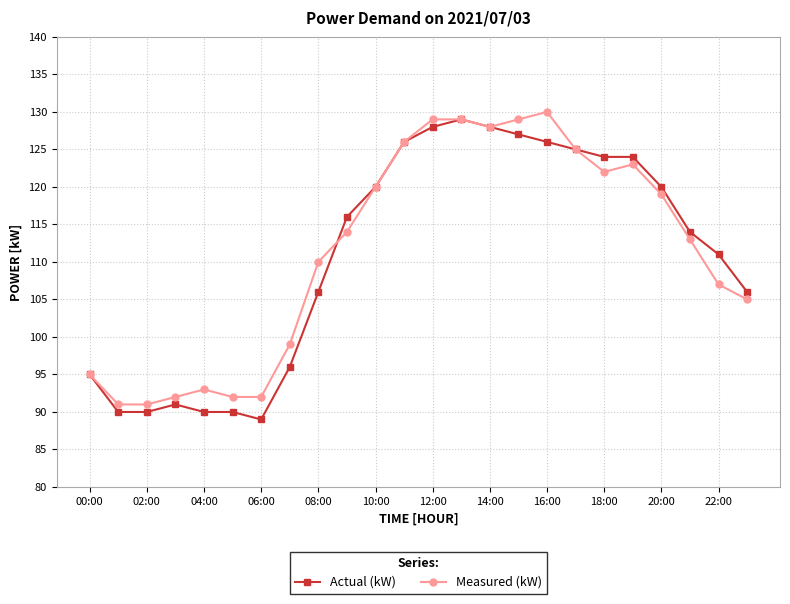

What is the lowest value of the Actual (kW) series?

89